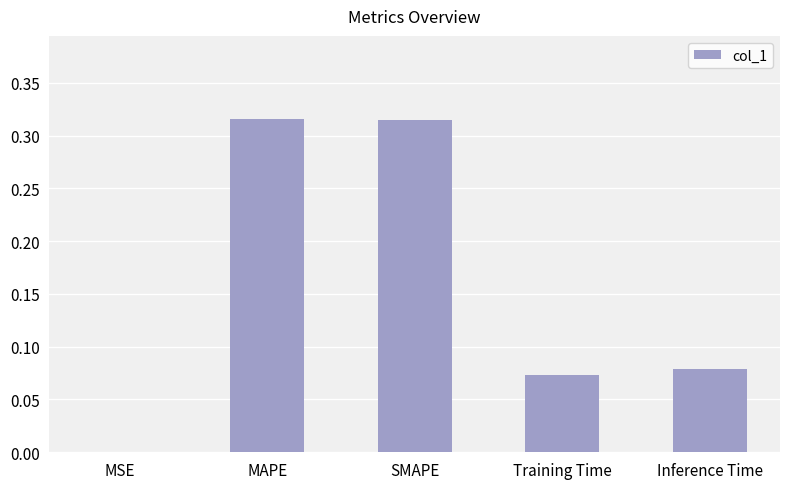

Which has a higher value, SMAPE or MSE?

SMAPE